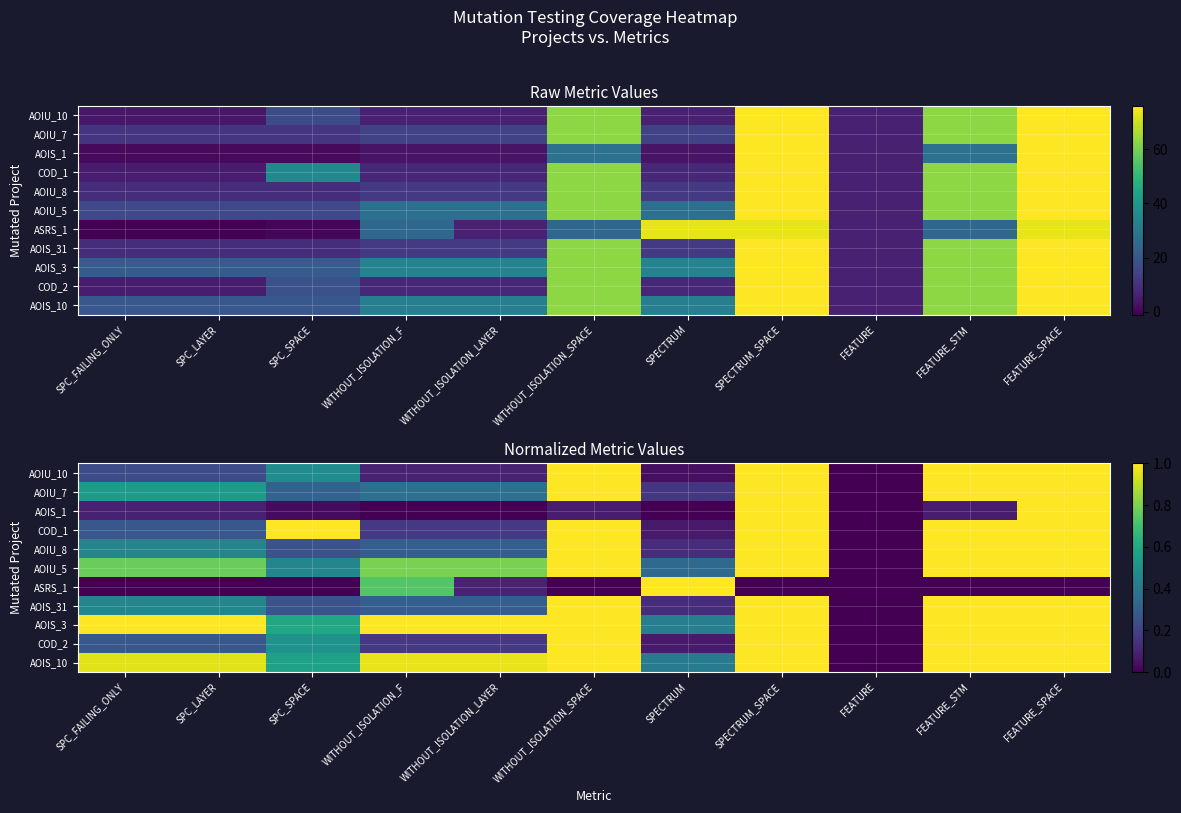

The AOIS_3 series shows 0.0 at FEATURE. True or false?

True